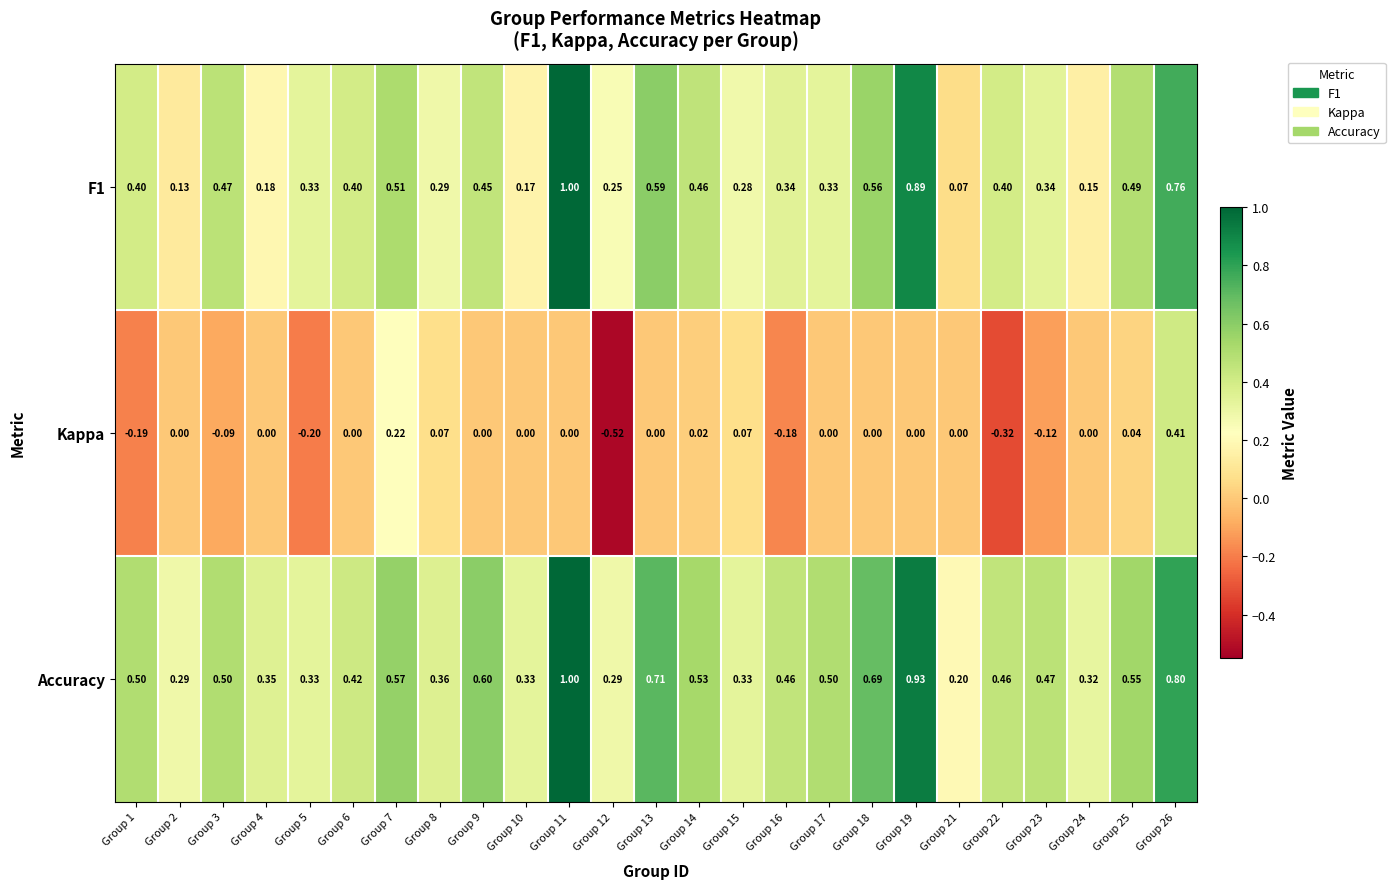

Which series has the largest total across all categories?

Accuracy